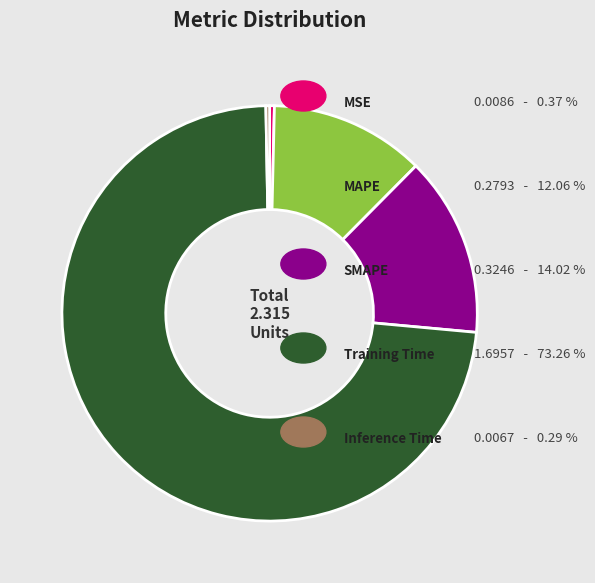

Is there any slice that represents more than half of the pie?

Yes